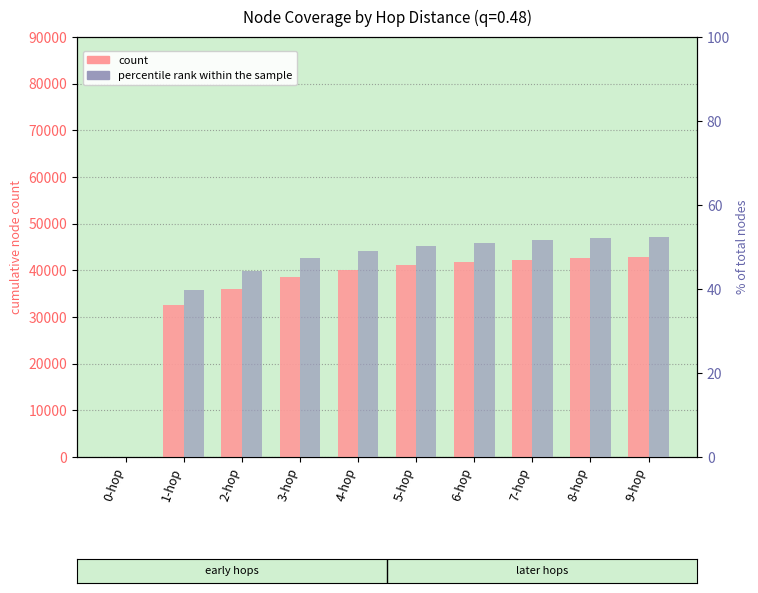

What is the difference between the cumulative node count values at 3-hop and 1-hop?

6162.0